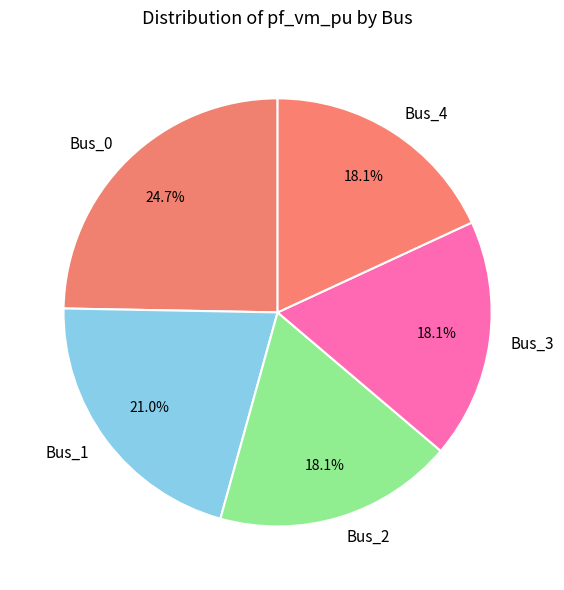

To the nearest percent, what is the average slice percentage?

20%